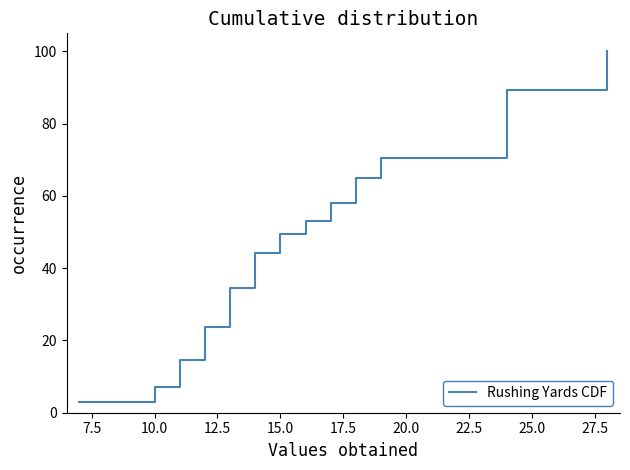

What is the maximum value shown in the chart?

100.0